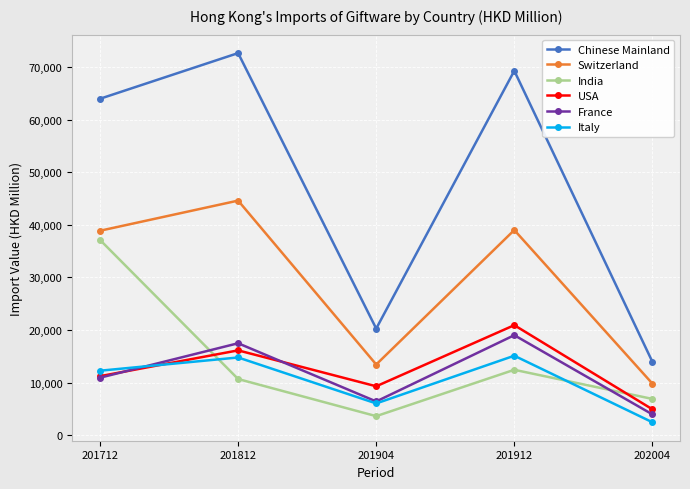

Which category has the lowest value in the USA series?

202004